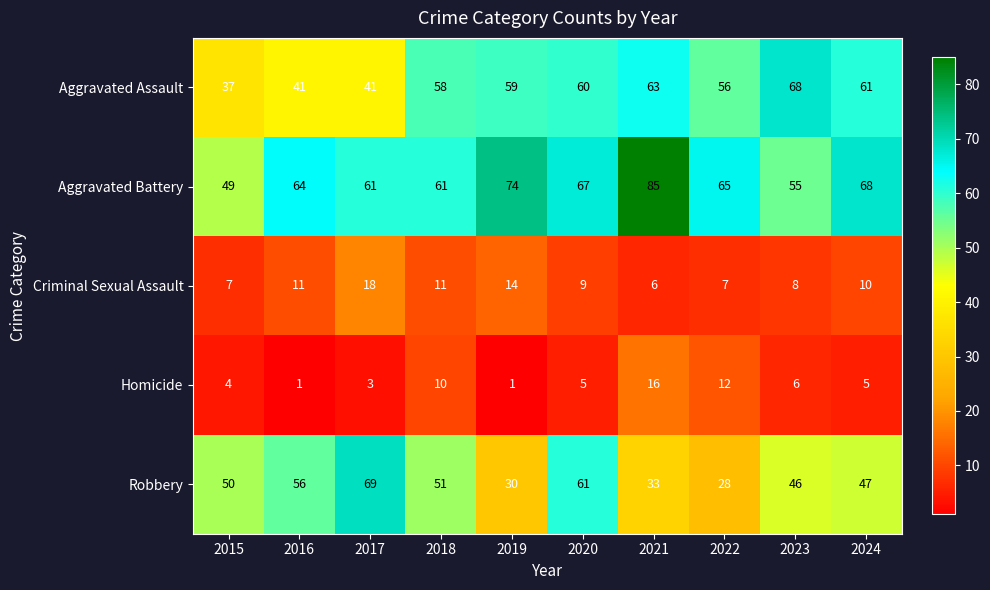

Which category has the highest value in the Criminal Sexual Assault series?

2017